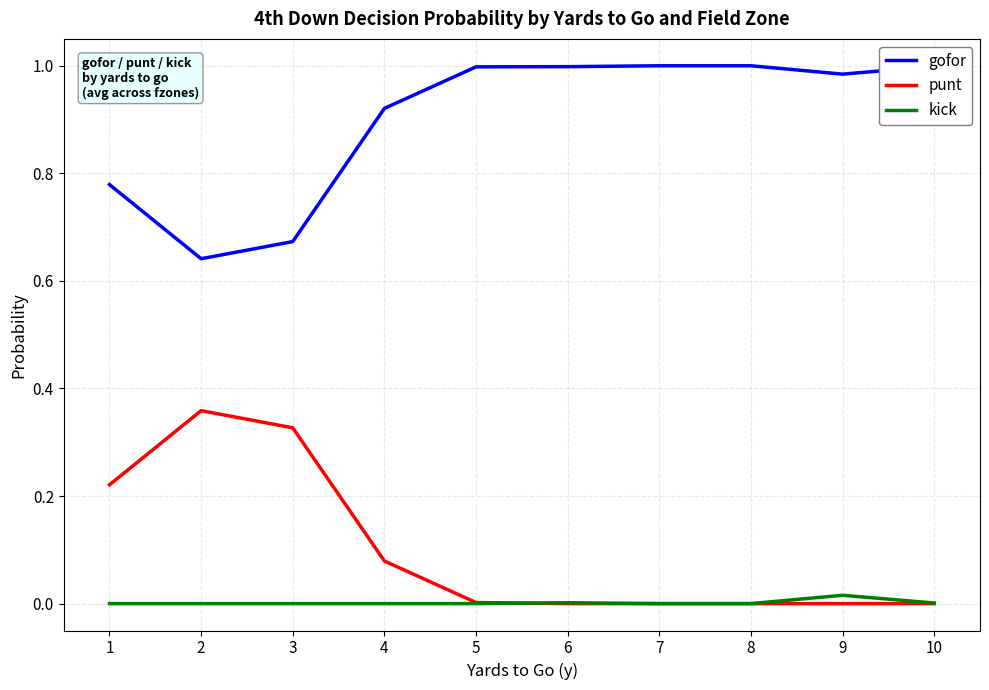

True or false: gofor and kick cross at least once.

False